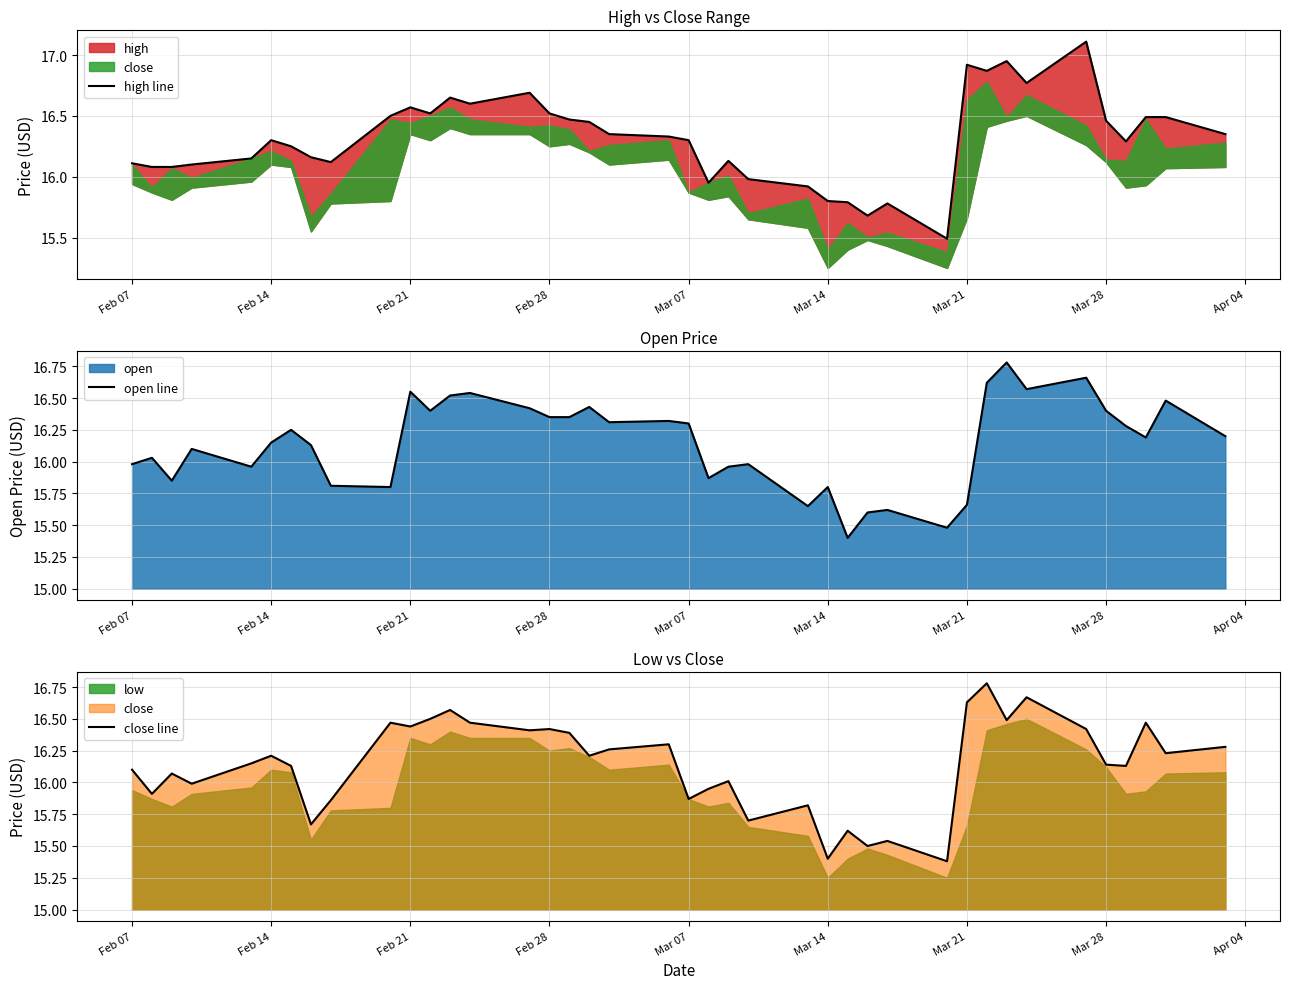

At which label does close line first exceed 16?

Feb 07